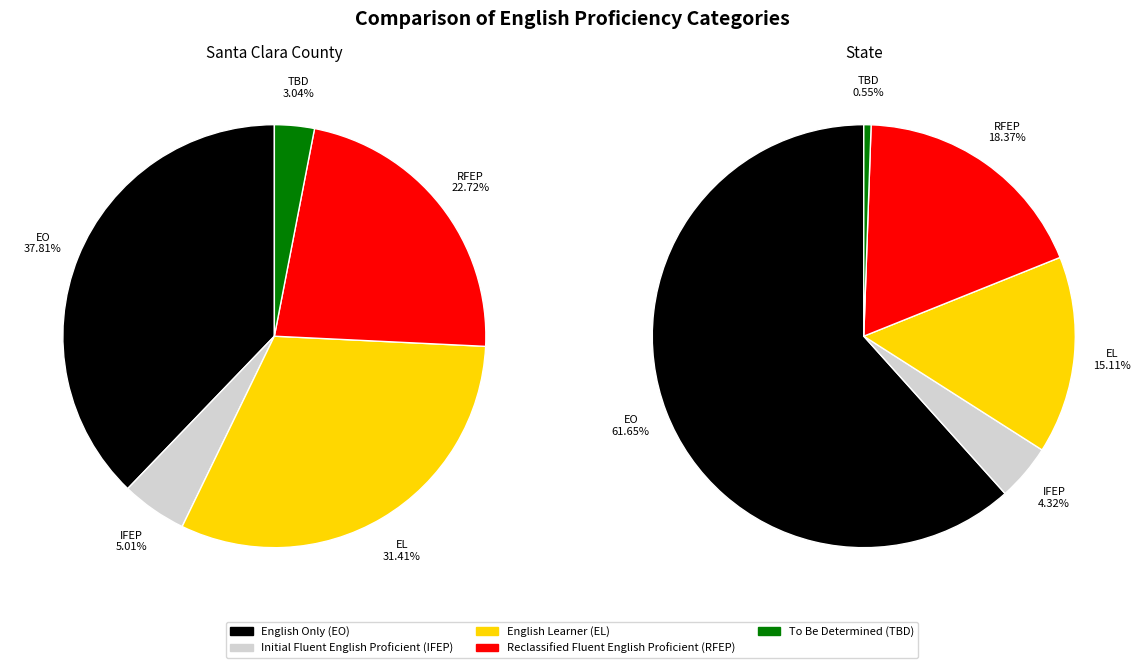

Which slice is the smallest?

To Be Determined (TBD)